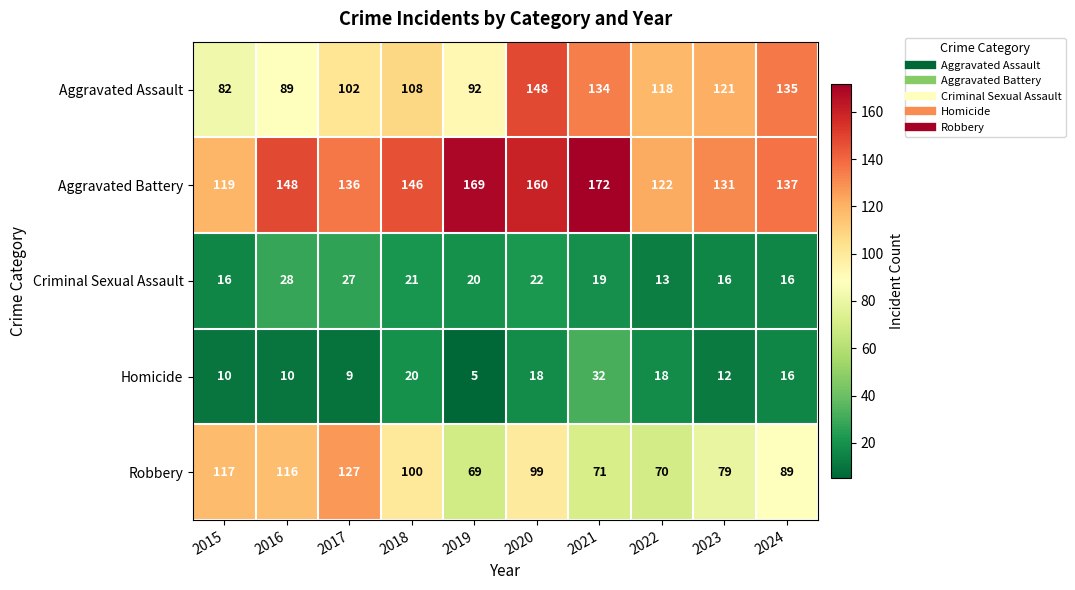

Between 2020 and 2023, which series saw the biggest shift?

Aggravated Battery